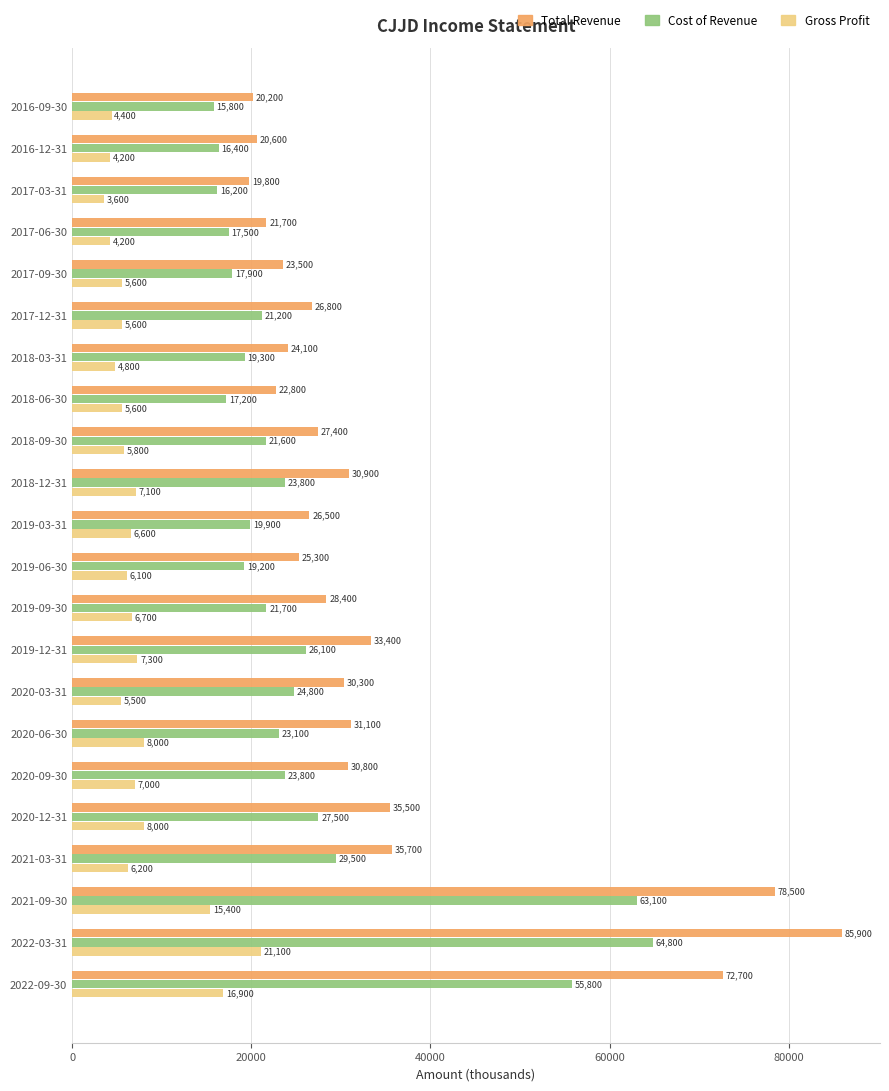

Which series has the largest total across all categories?

Total Revenue